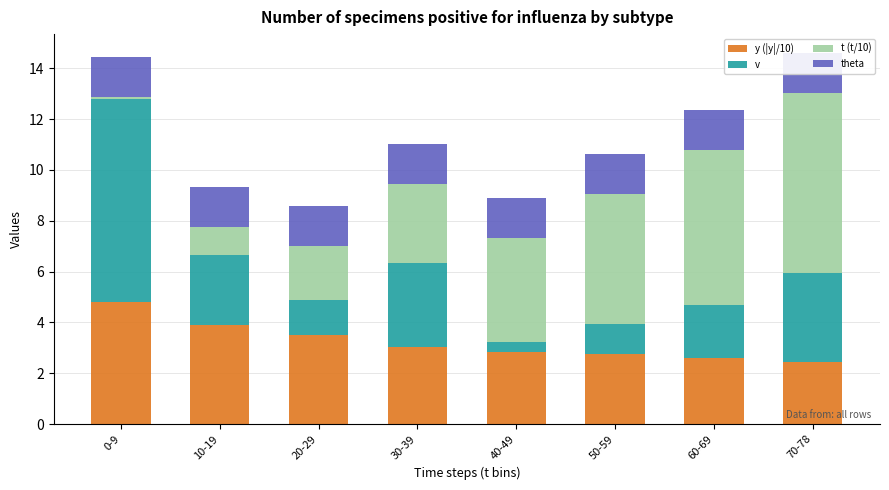

List the labels in order of y (|y|/10) value, smallest first.

70-78, 60-69, 50-59, 40-49, 30-39, 20-29, 10-19, 0-9